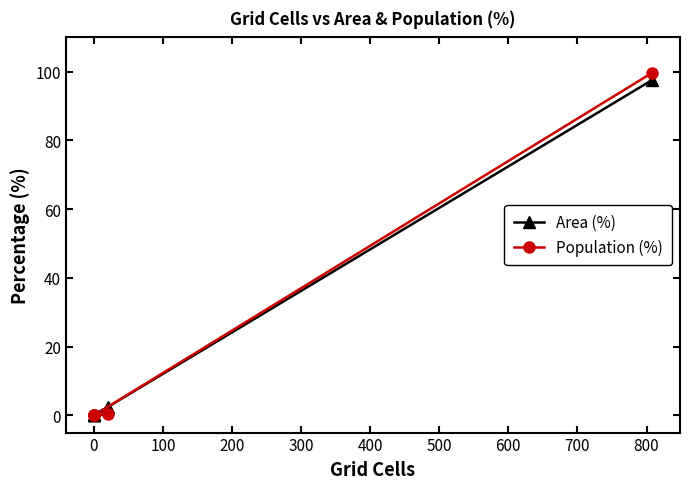

Which series changed the most between −100 and 400?

Population (%)